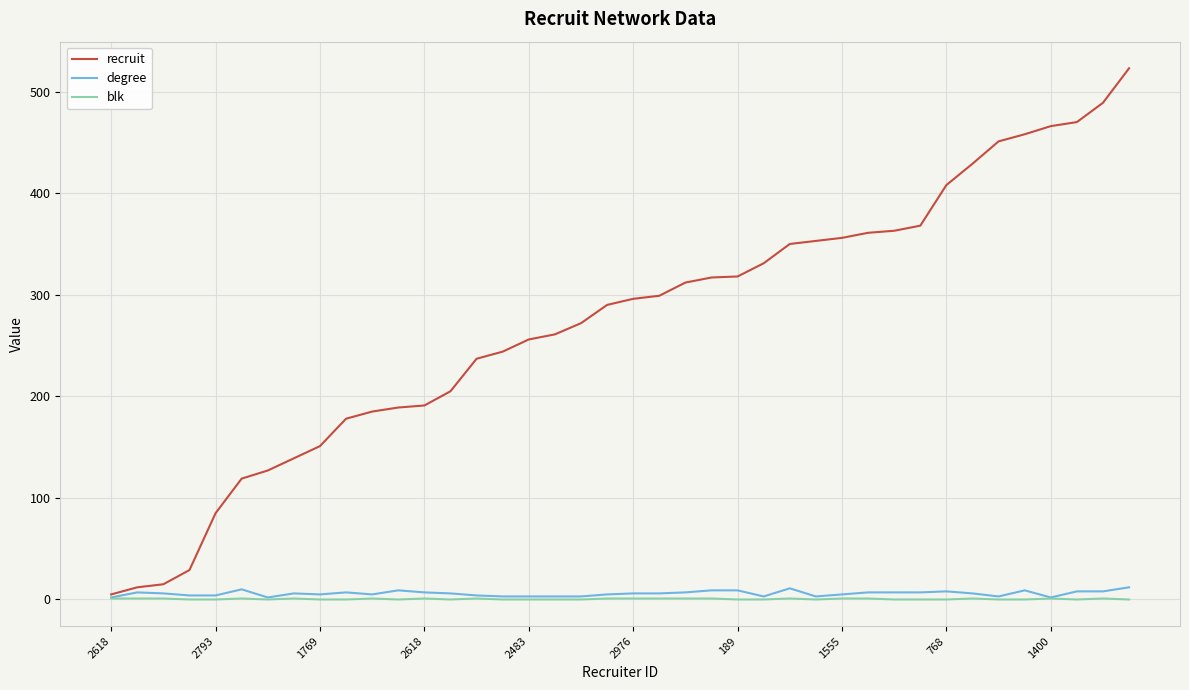

What is the highest value of the recruit series?

523